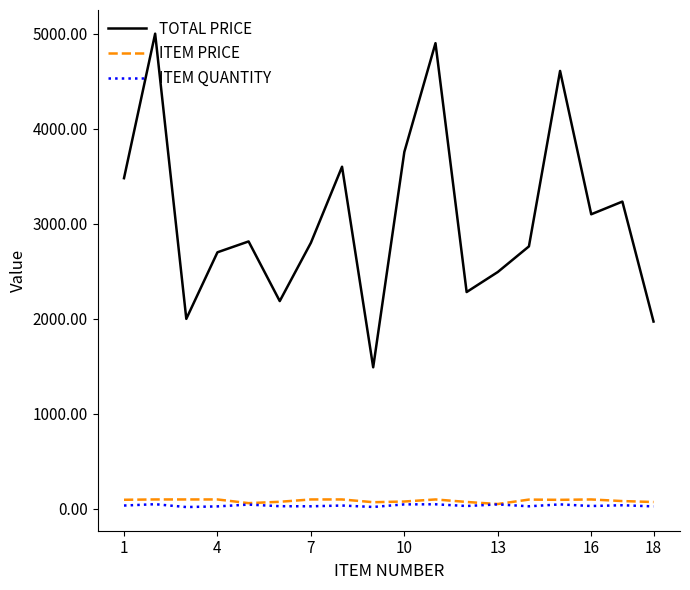

Does the chart display data point markers on the line(s)?

No